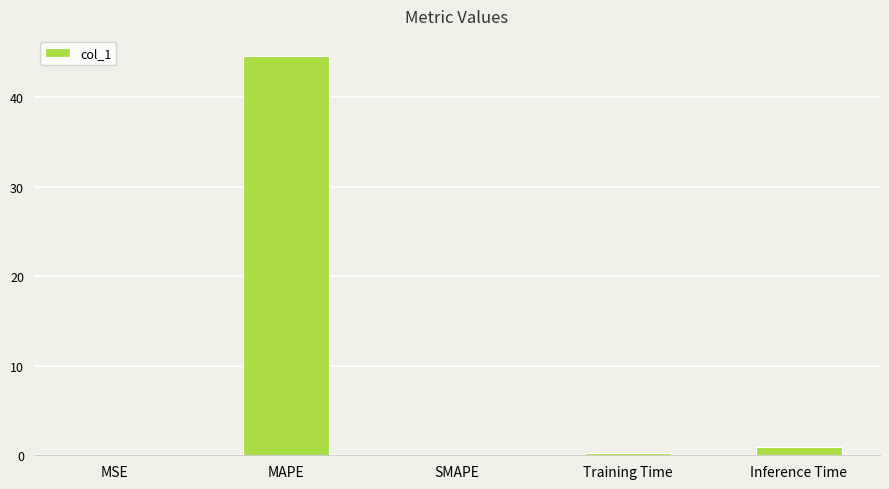

Which label corresponds to the largest value in the chart?

MAPE